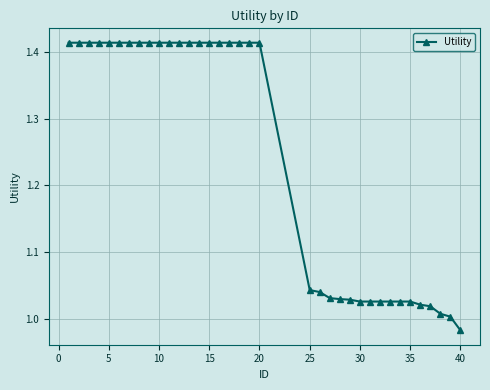

What is the difference between the maximum and second lowest values?

0.4